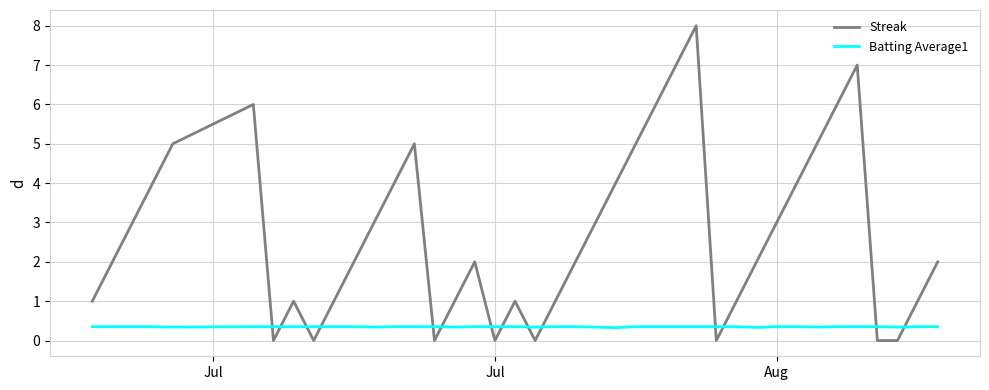

What is the greatest value displayed?

8.0